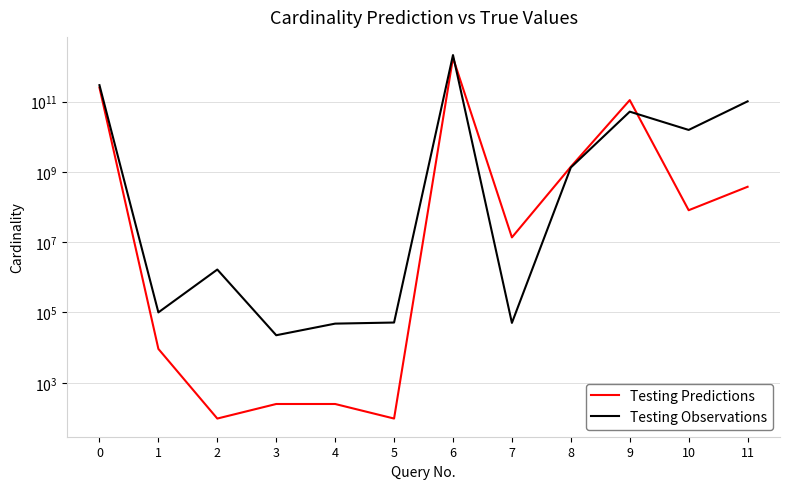

What is the value of the Testing Predictions point at the 11th from the left?

81007666.8